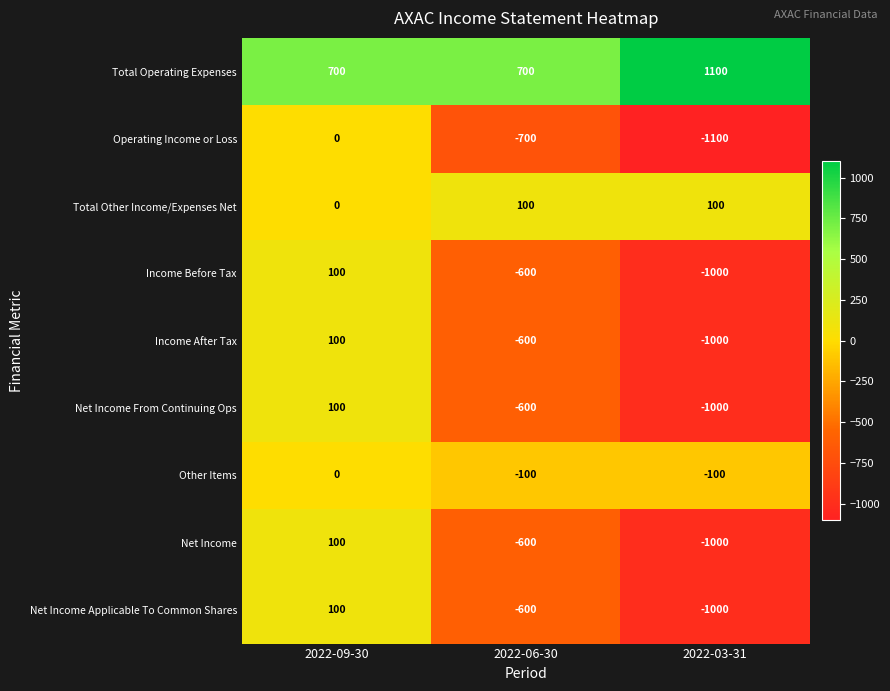

The value of Operating Income or Loss at 2022-09-30 is -529. True or false?

False